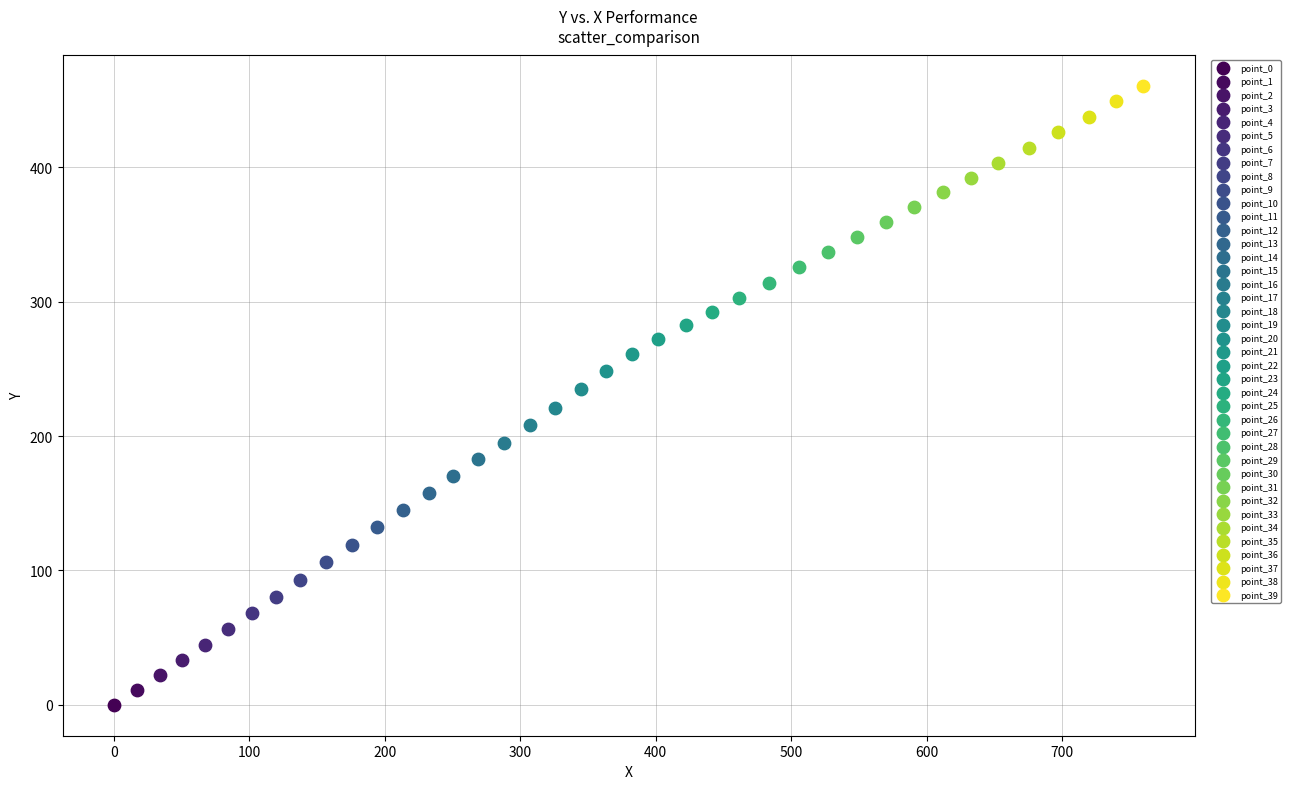

Which series reaches the maximum Y coordinate?

point_39